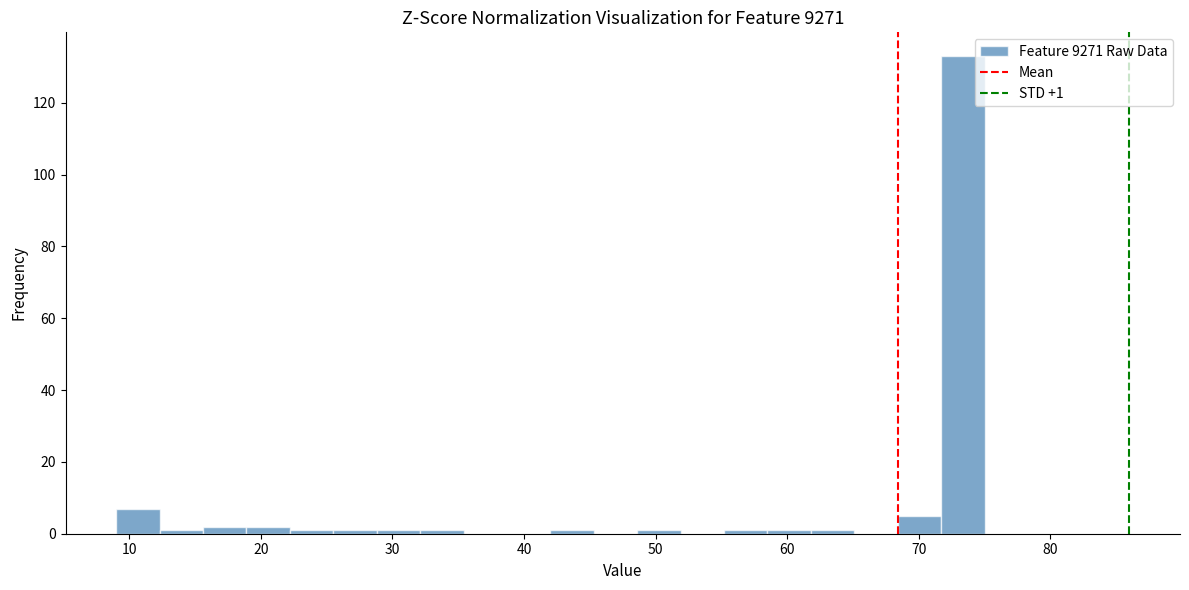

Around what value on the x-axis is the tallest bar? Give the approximate position of its centre, as read against the axis.

73